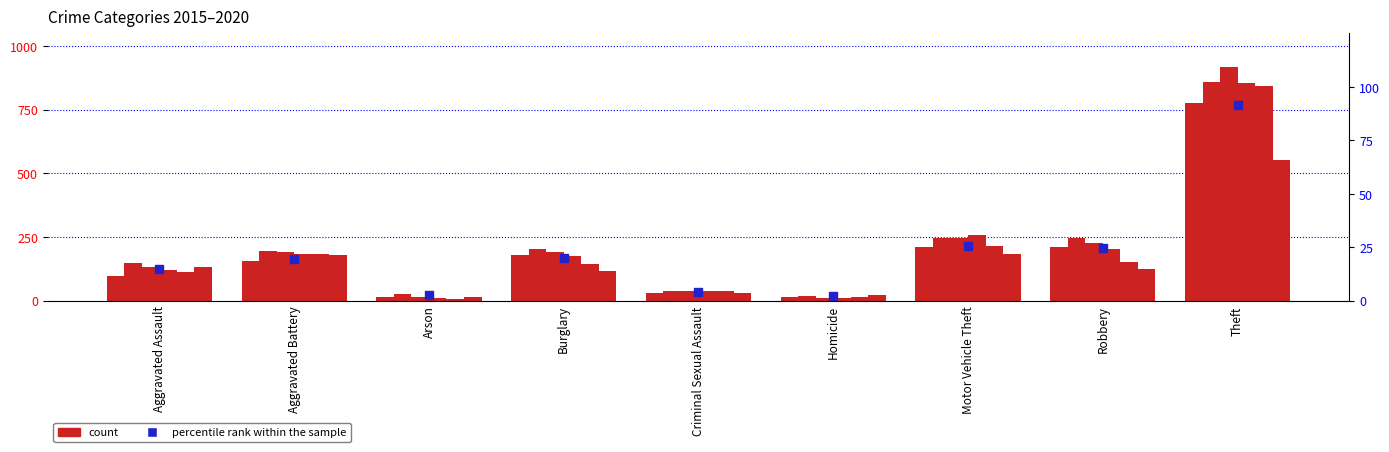

What is the ratio of the value at Motor Vehicle Theft to the value at Criminal Sexual Assault?

6.6